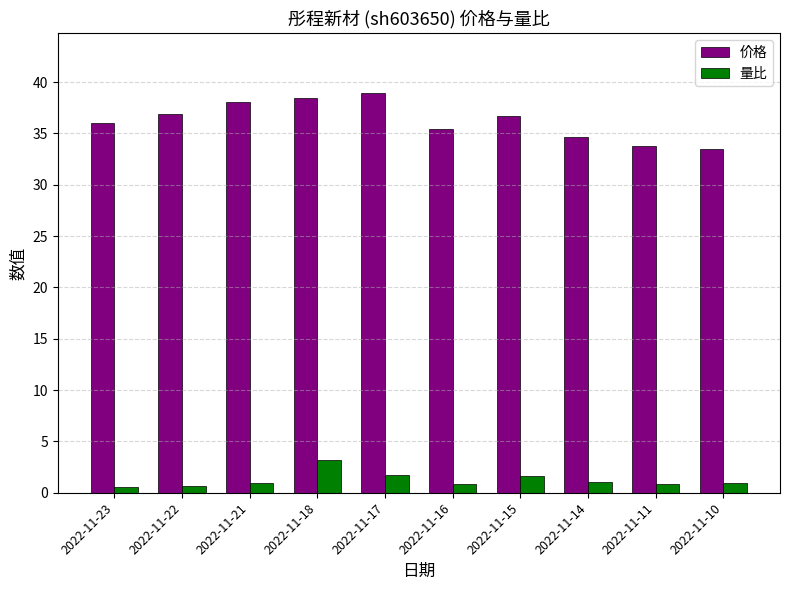

Where is 价格 nearest to the value 36?

2022-11-23